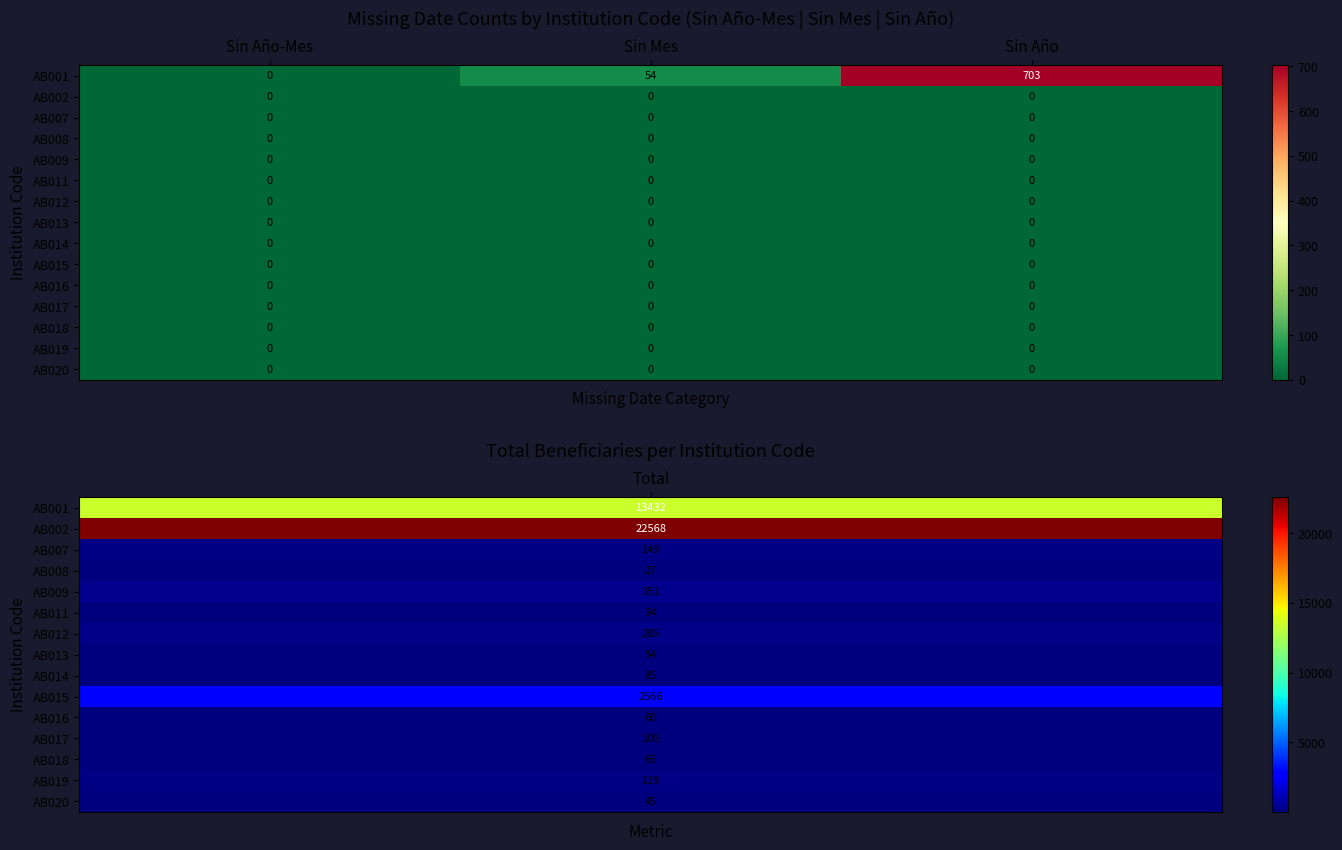

Which label corresponds to the largest value in the chart?

Sin Año